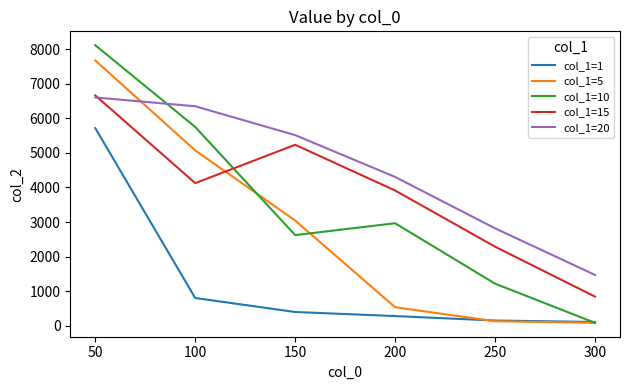

Which series has the largest range (max minus min)?

col_1=10